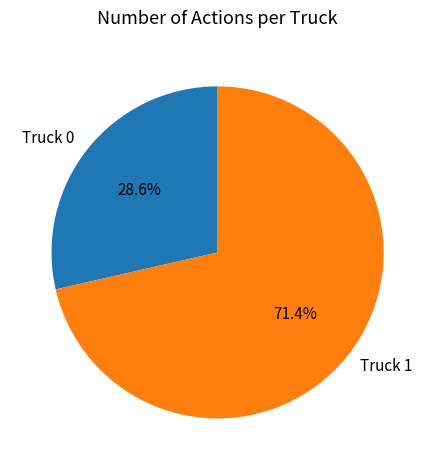

To the nearest percent, what percentage of the pie is Truck 0?

29%